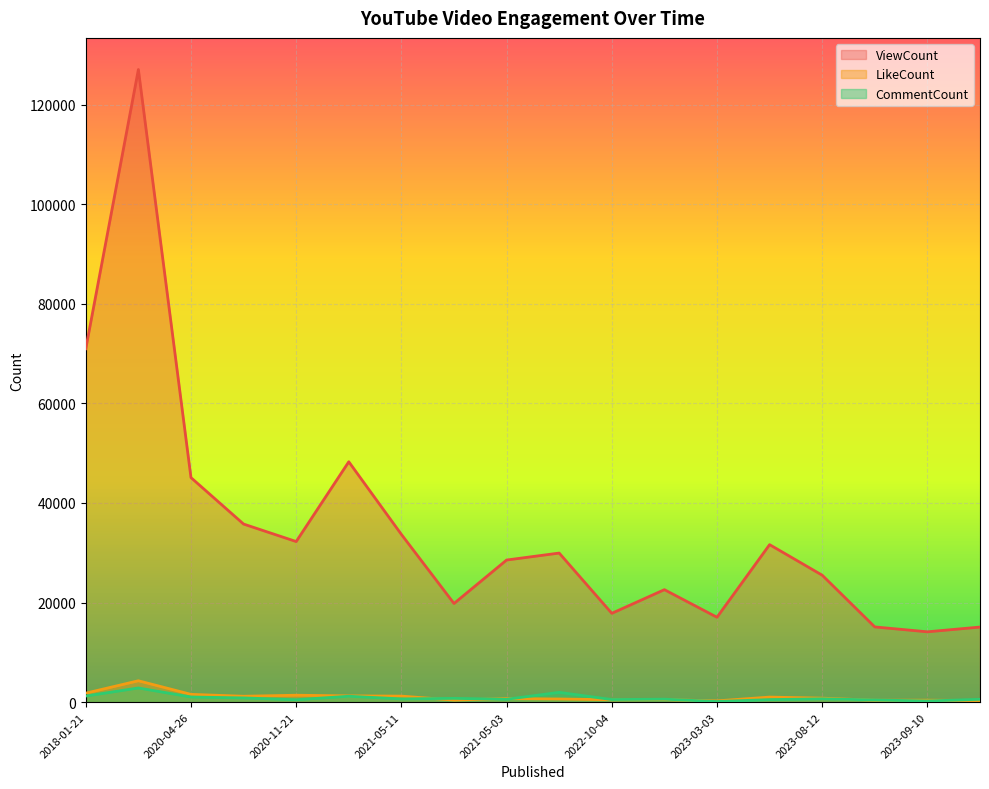

At which category is the sum across all series the highest?

2018-01-22